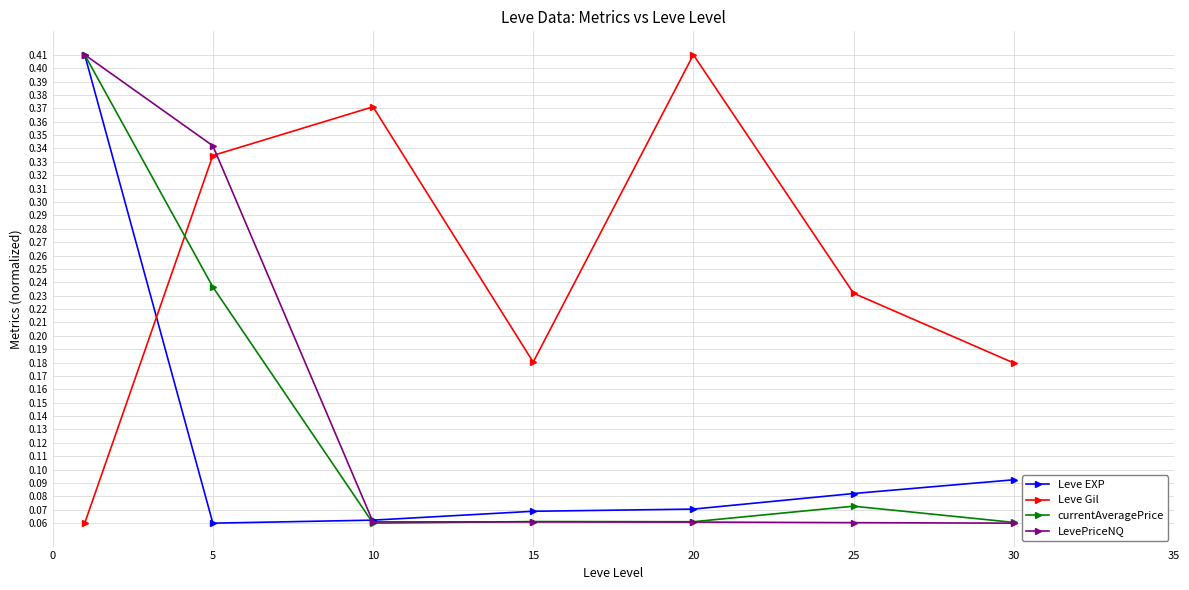

How many times do Leve Gil and currentAveragePrice cross each other?

1